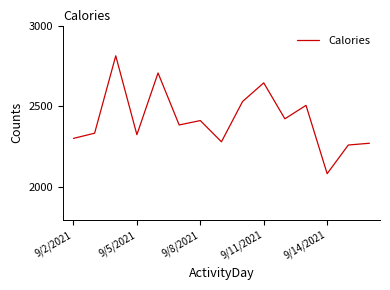

What is the smallest value displayed?

2085